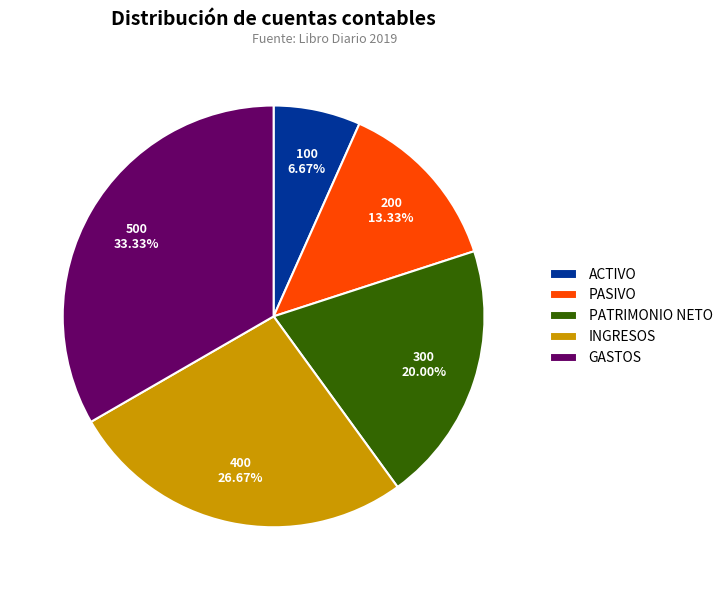

Is it true that PATRIMONIO NETO is 20% of the pie?

True